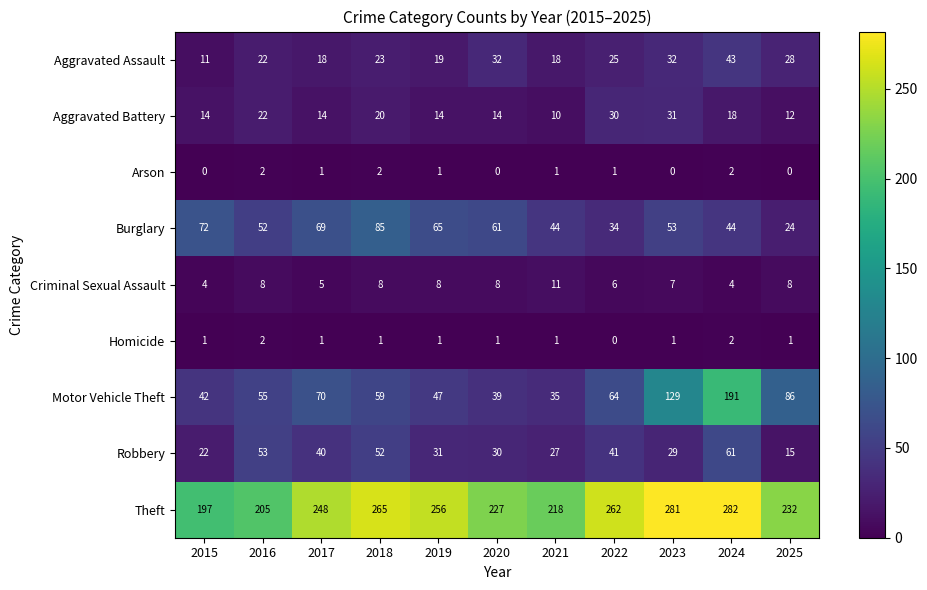

At which category is the sum across all series the highest?

2024